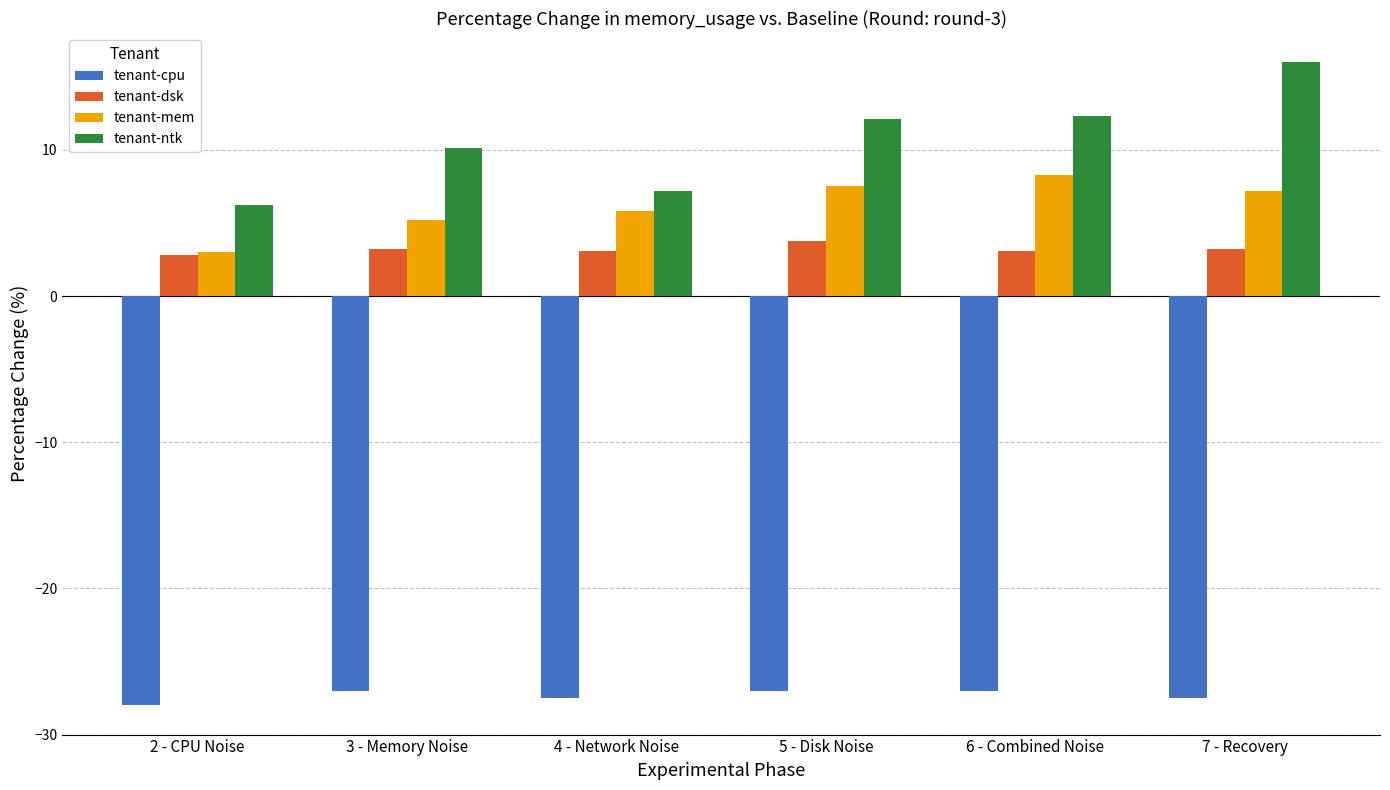

What is the difference between the second highest and second lowest values in the tenant-mem series?

2.3